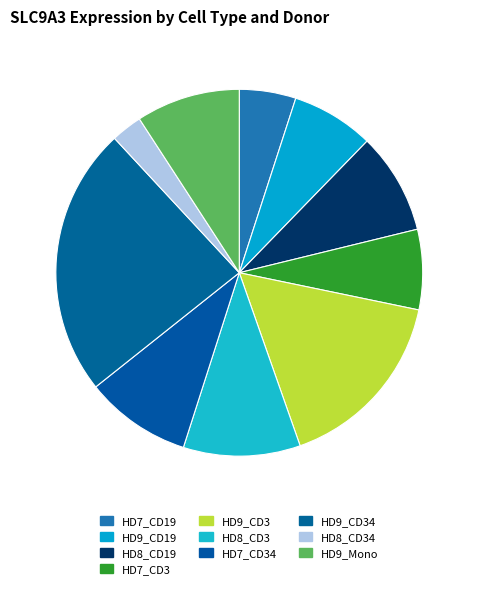

To the nearest percent, what percentage of the pie is HD8_CD3?

10%